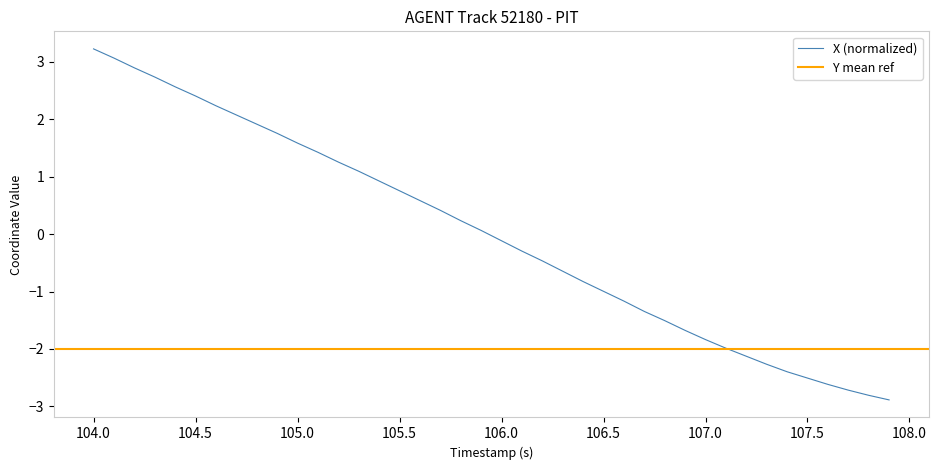

At which label does X (normalized) reach its peak?

104.0